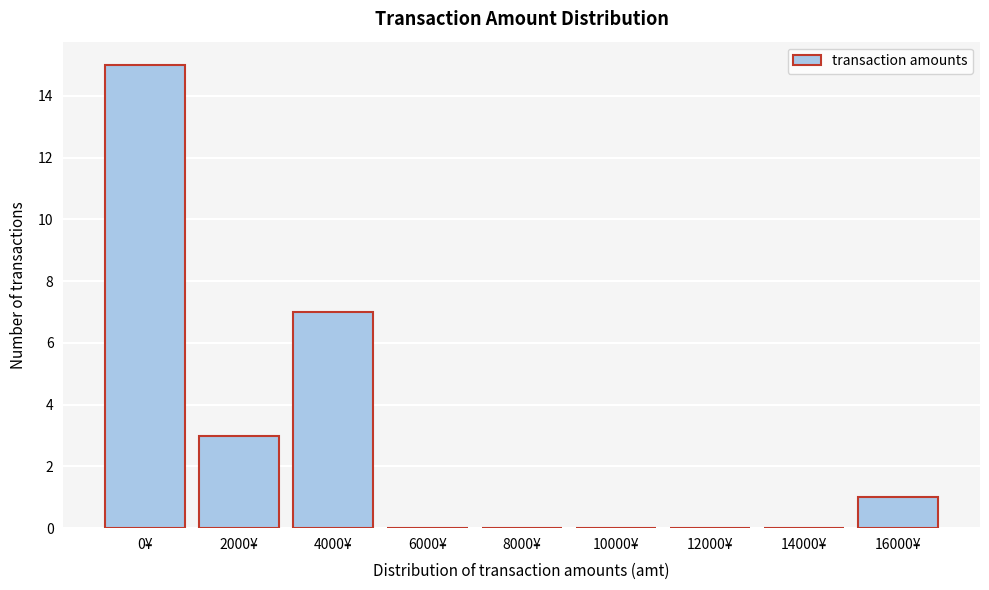

Reading left to right, list all the values displayed in this chart.

0¥=15	2000¥=3	4000¥=7	6000¥=0	8000¥=0	10000¥=0	12000¥=0	14000¥=0	16000¥=1